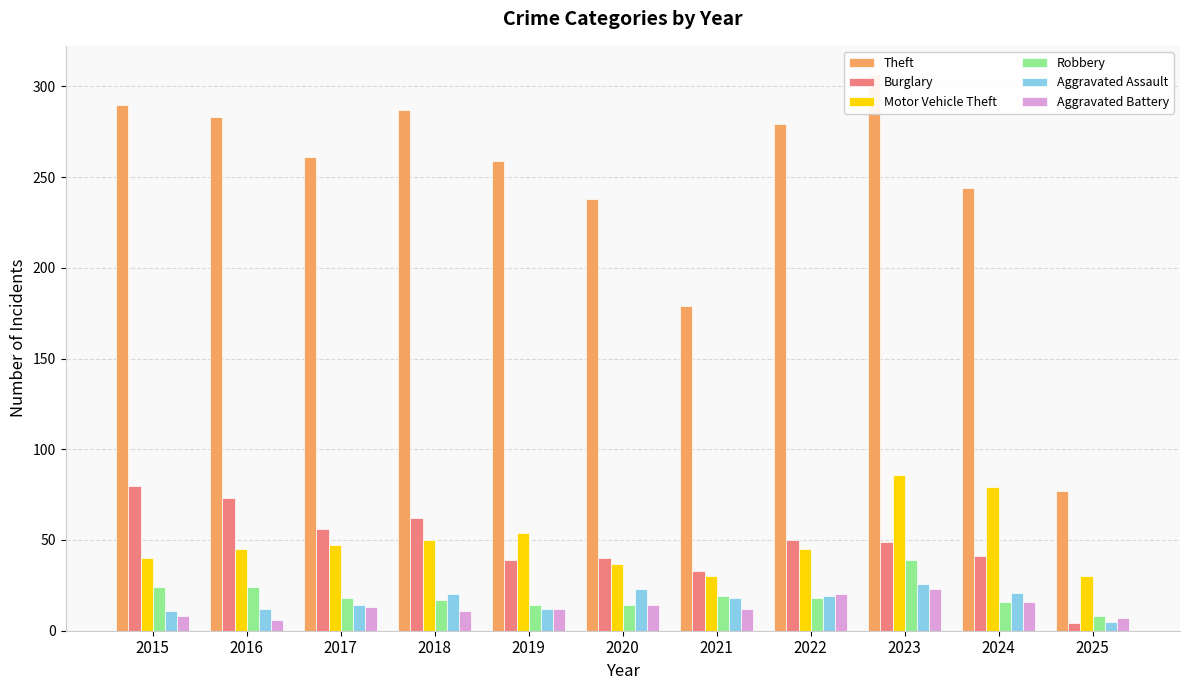

Rank the series at 2016 from highest to lowest value.

Theft, Burglary, Motor Vehicle Theft, Robbery, Aggravated Assault, Aggravated Battery